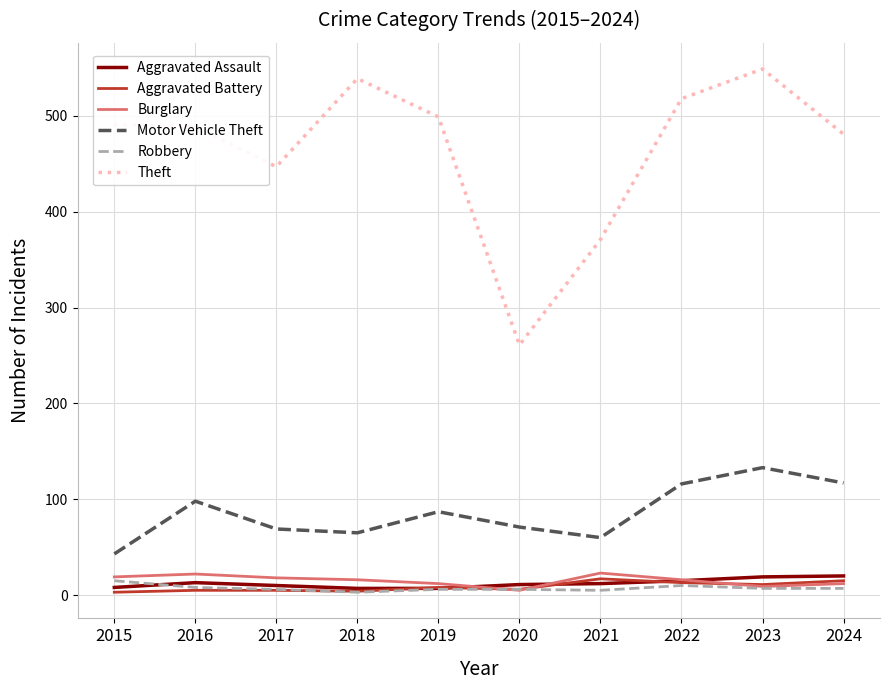

What is the sum of the Motor Vehicle Theft values at 2016 and 2018?

163